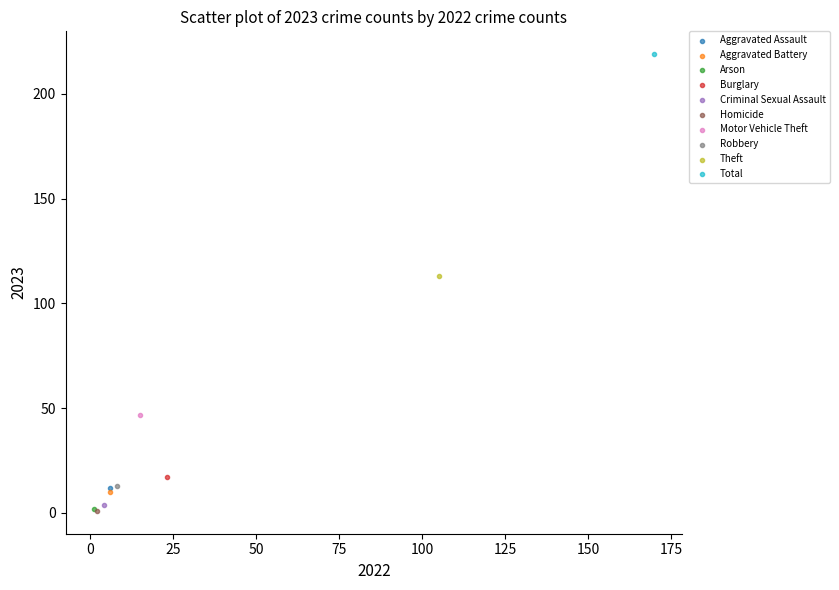

What are all the series names shown in the legend?

Aggravated Assault, Aggravated Battery, Arson, Burglary, Criminal Sexual Assault, Homicide, Motor Vehicle Theft, Robbery, Theft, Total